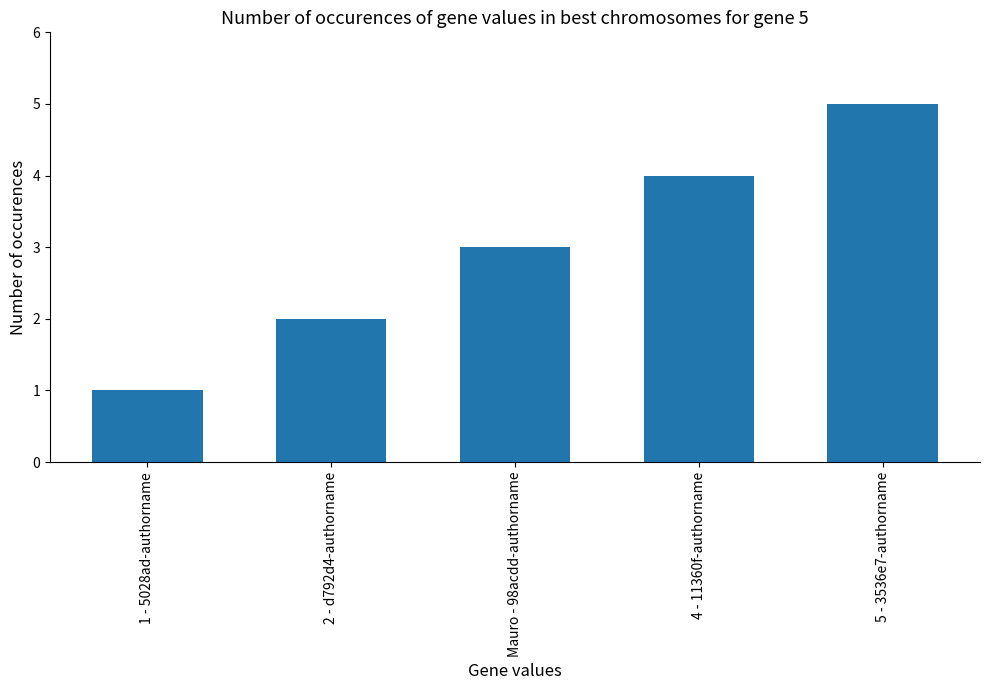

What is the difference between the second highest and second lowest values?

2